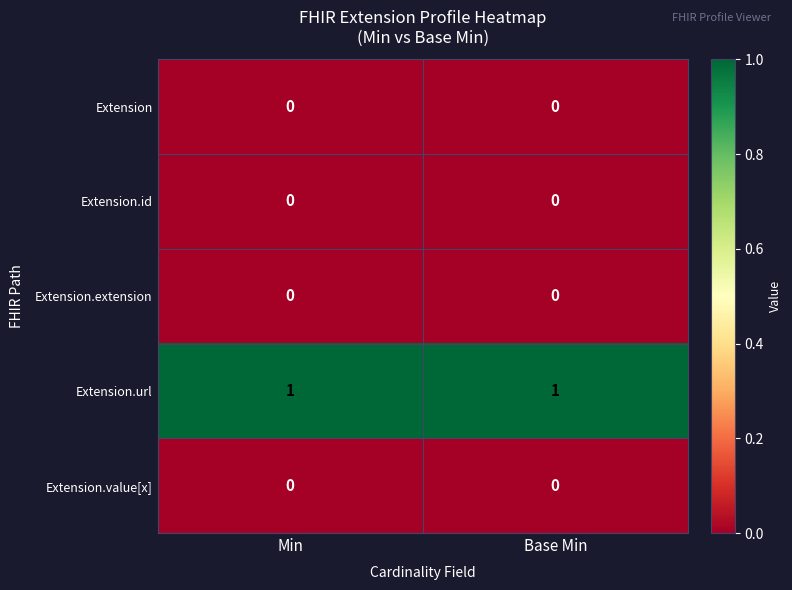

Is it true that Extension.value[x] equals 0 at Base Min?

True